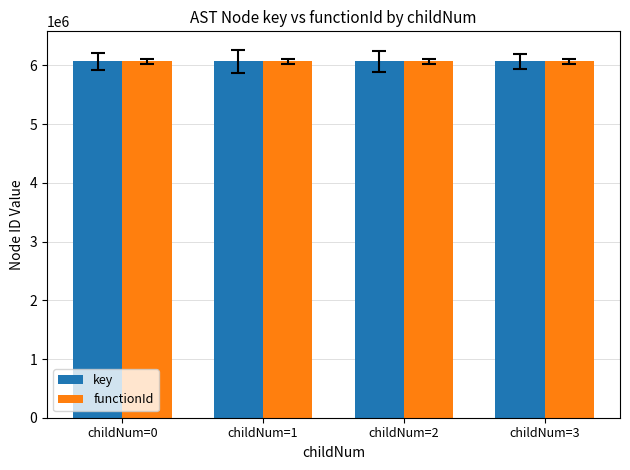

Read the key value at childNum=3.

6067219